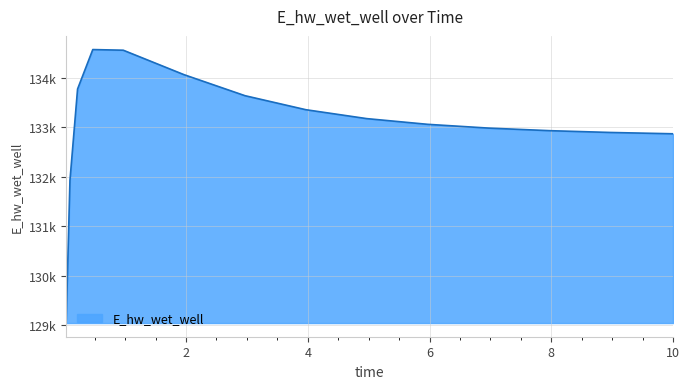

Does the chart display data point markers on the line(s)?

No